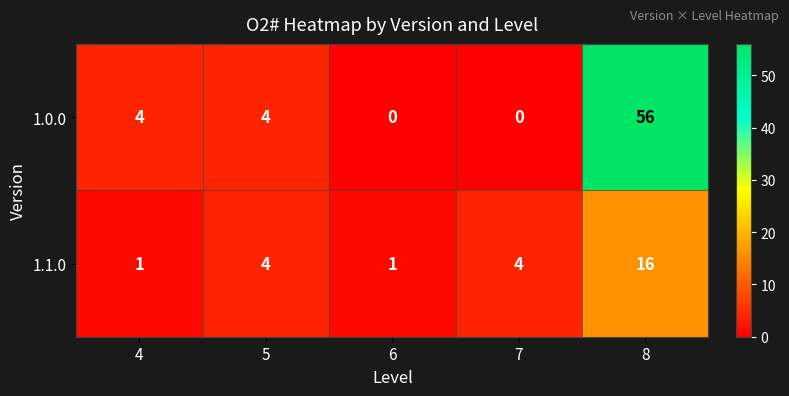

How many data points does each series have?

5